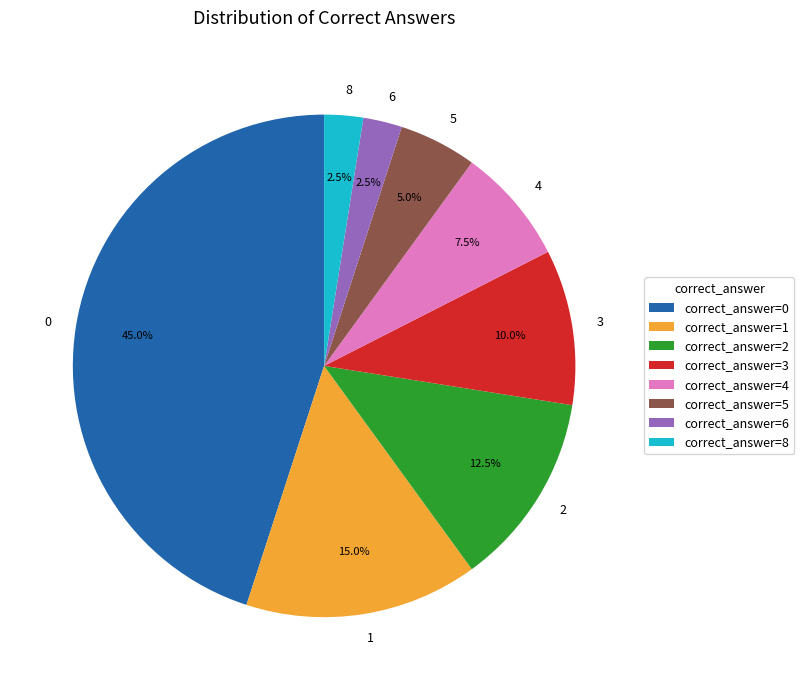

What percentage is NOT represented by 5?

95.0%